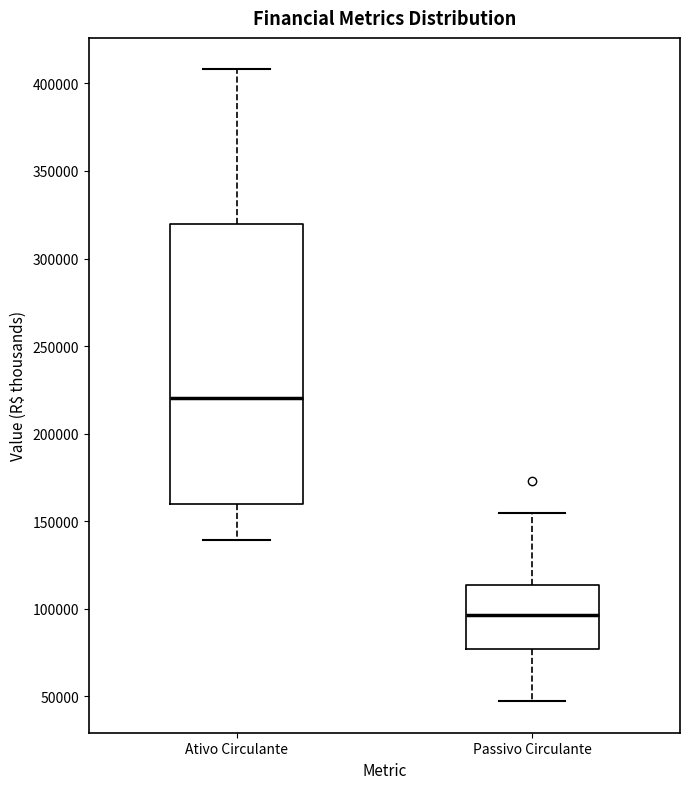

Where does the upper whisker of the box for Ativo Circulante end on the y-axis? The values are not printed on the chart, so give them approximately, as read against the axis.

410000